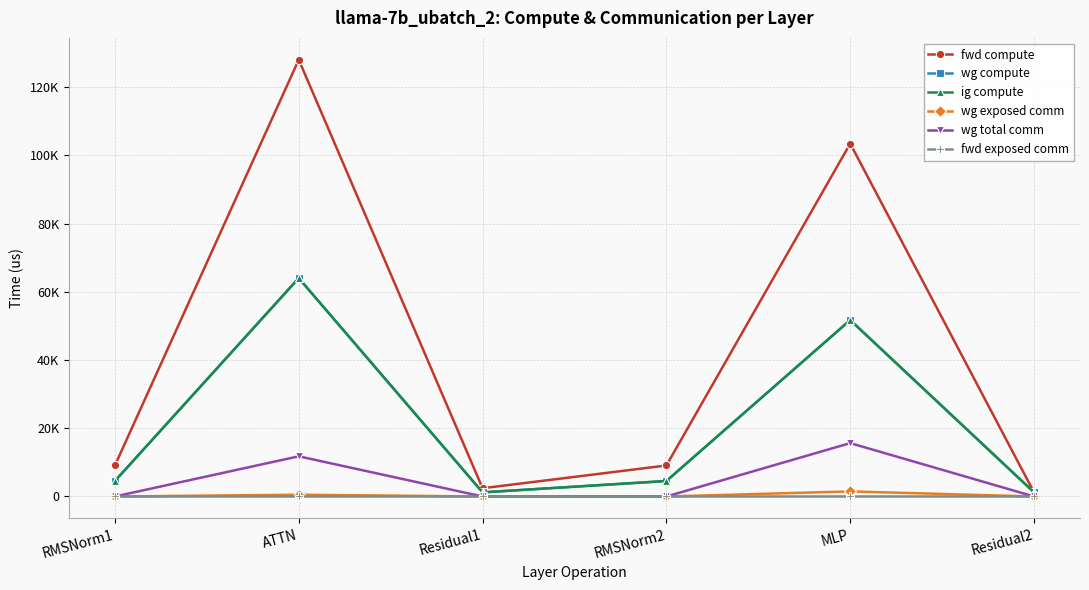

Is the value of fwd compute at Residual2 greater than the value of wg total comm at MLP?

No